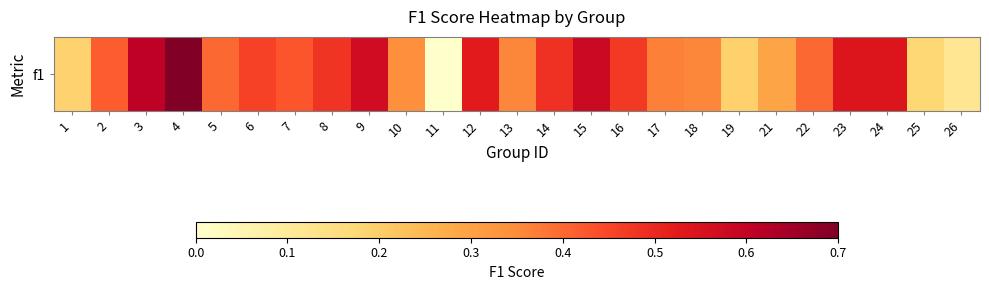

Count the values in the range 0 to 1.

25